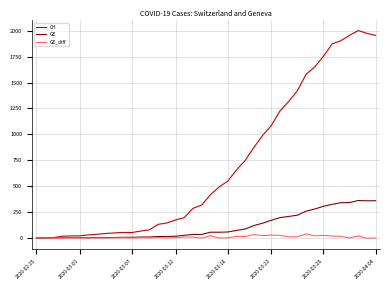

Does the chart display data point markers on the line(s)?

No